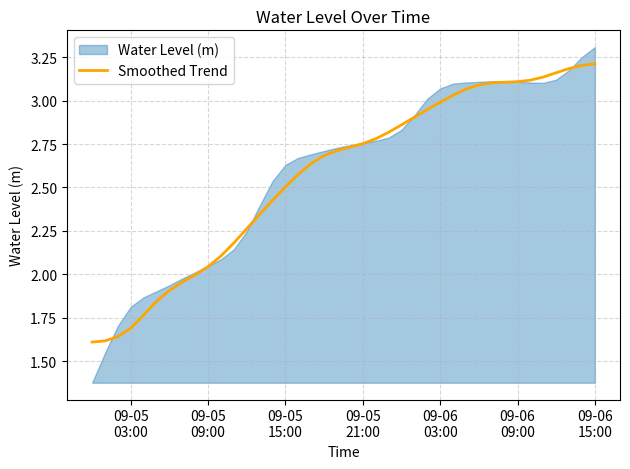

What is the sum of all values?

102.8